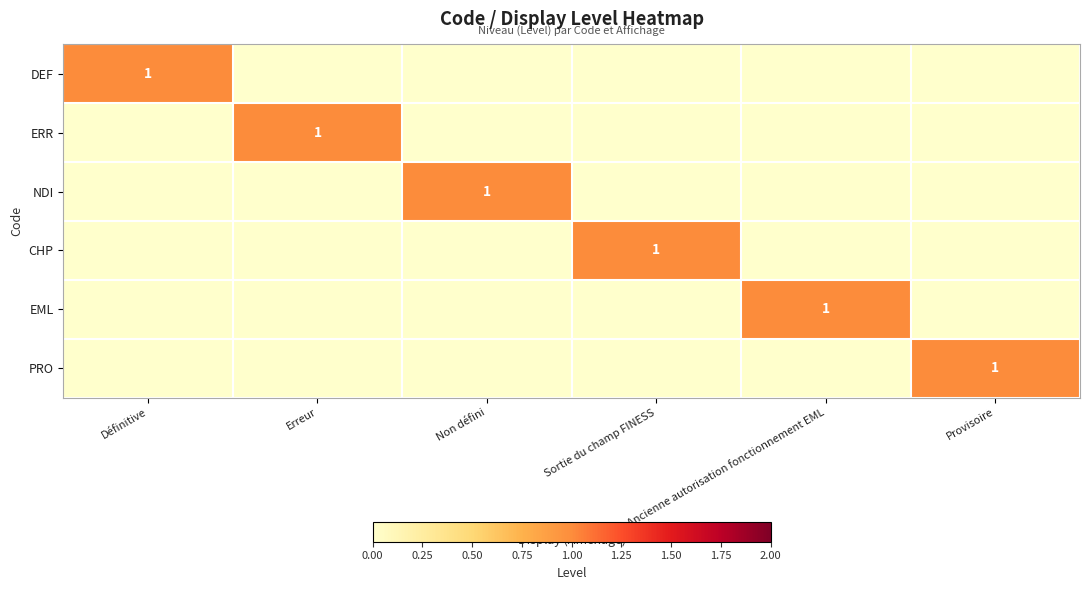

The NDI series shows 1 at Non défini. True or false?

True